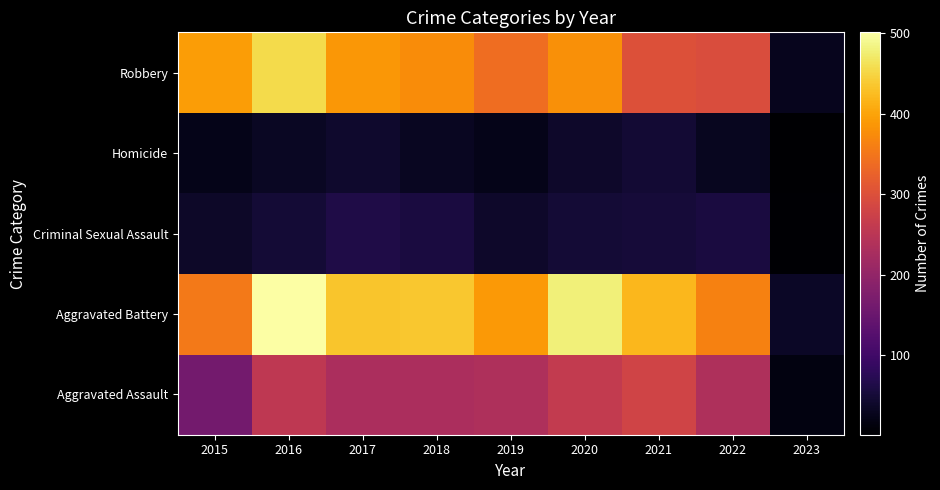

List the series in order of their peak value, lowest first.

Homicide, Criminal Sexual Assault, Aggravated Assault, Robbery, Aggravated Battery